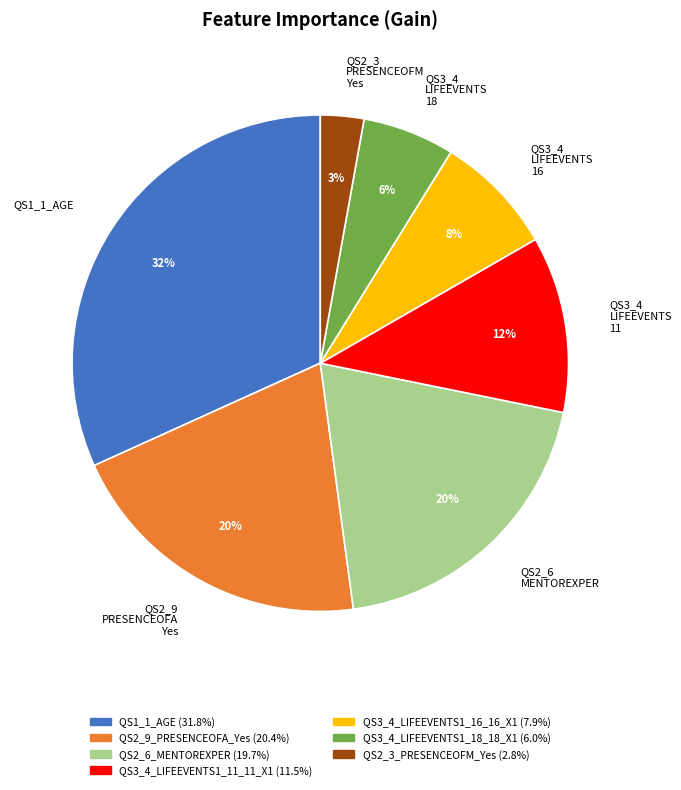

Is there any slice that represents more than half of the pie?

No